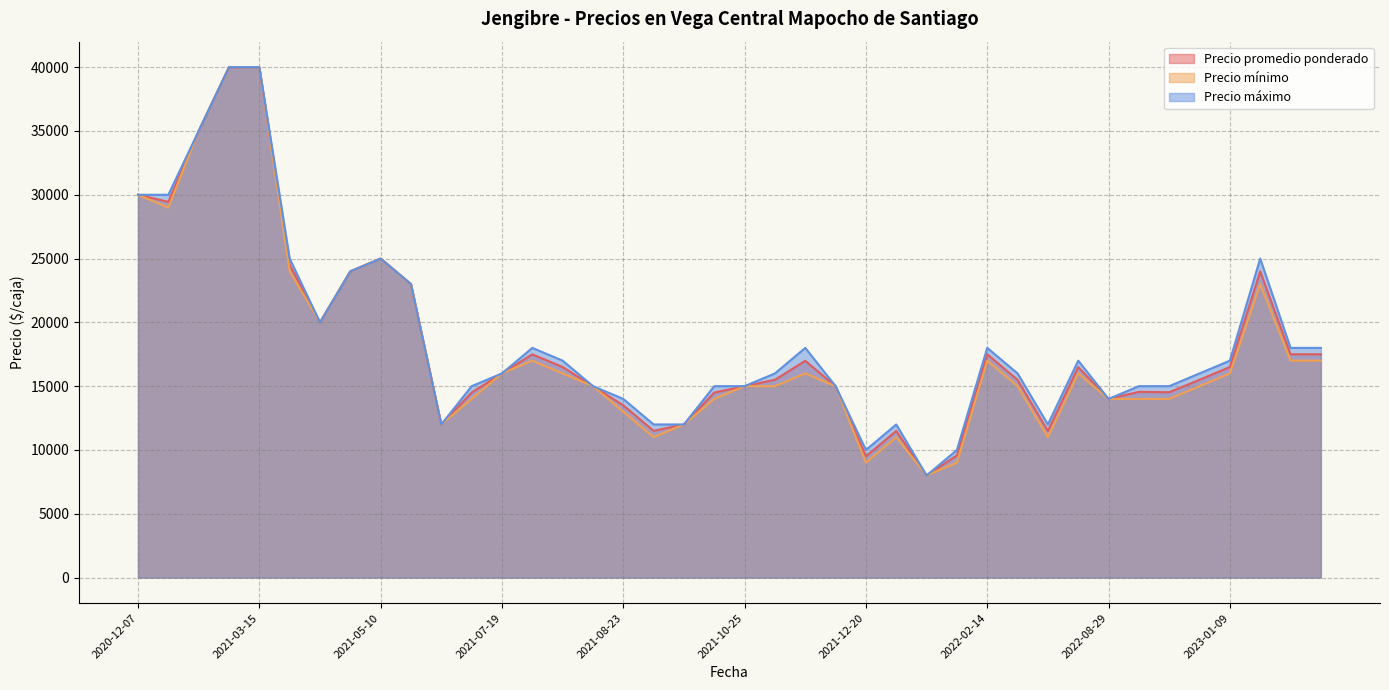

The value of Precio promedio ponderado at 2021-03-15 is 40000. True or false?

True